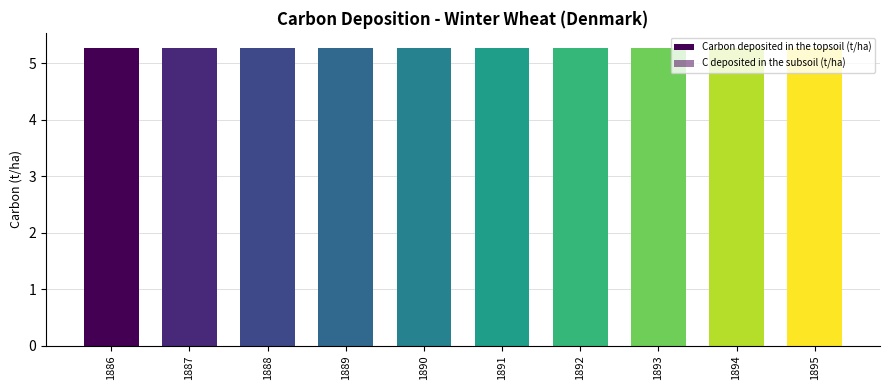

How many bars are there in each group?

2